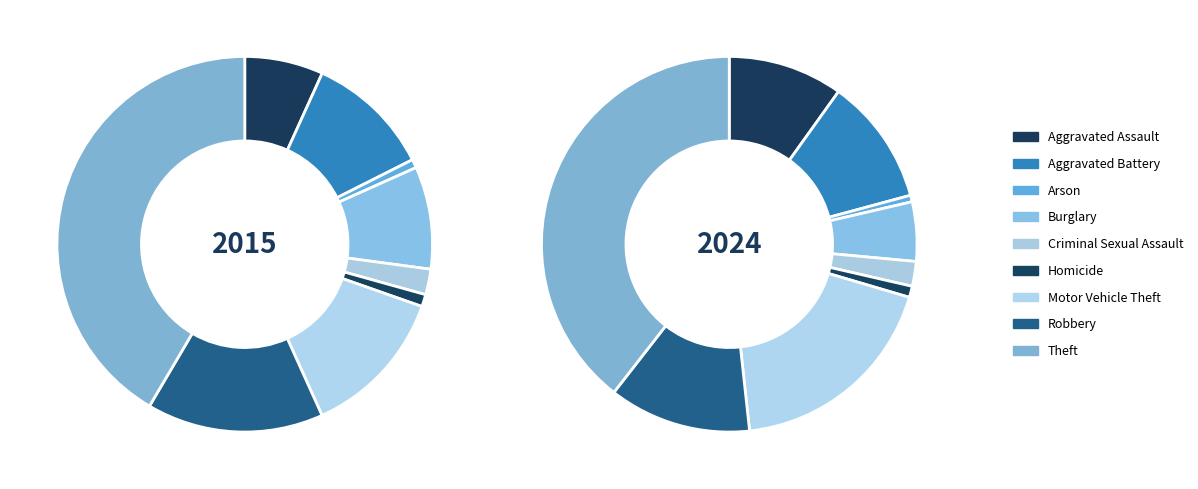

What portion of the pie excludes Criminal Sexual Assault?

97.8%